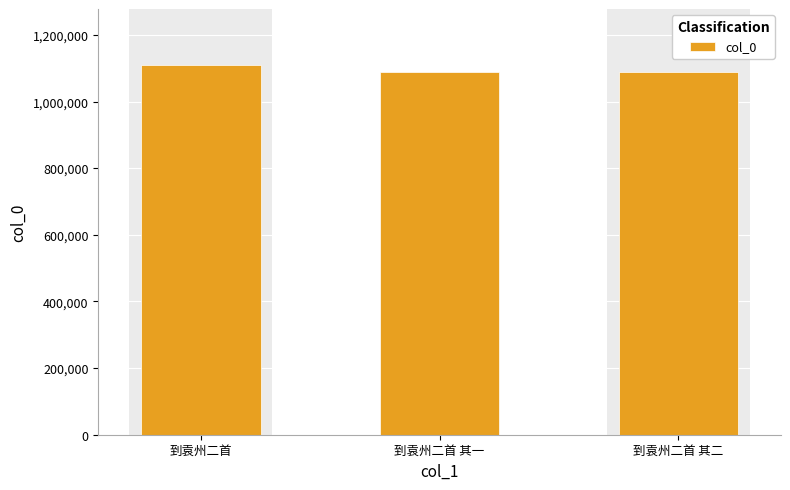

The value at 到袁州二首 is 1523697. True or false?

False